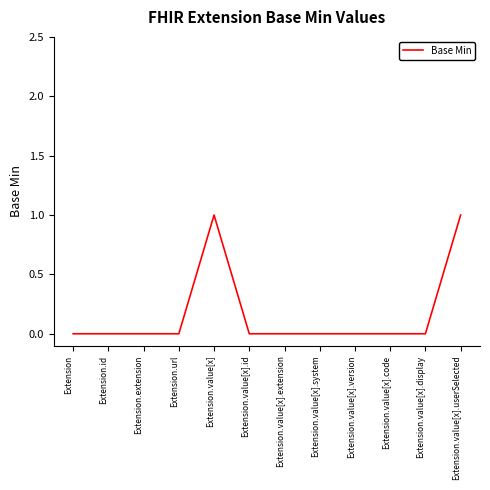

How many series are shown in this chart?

1